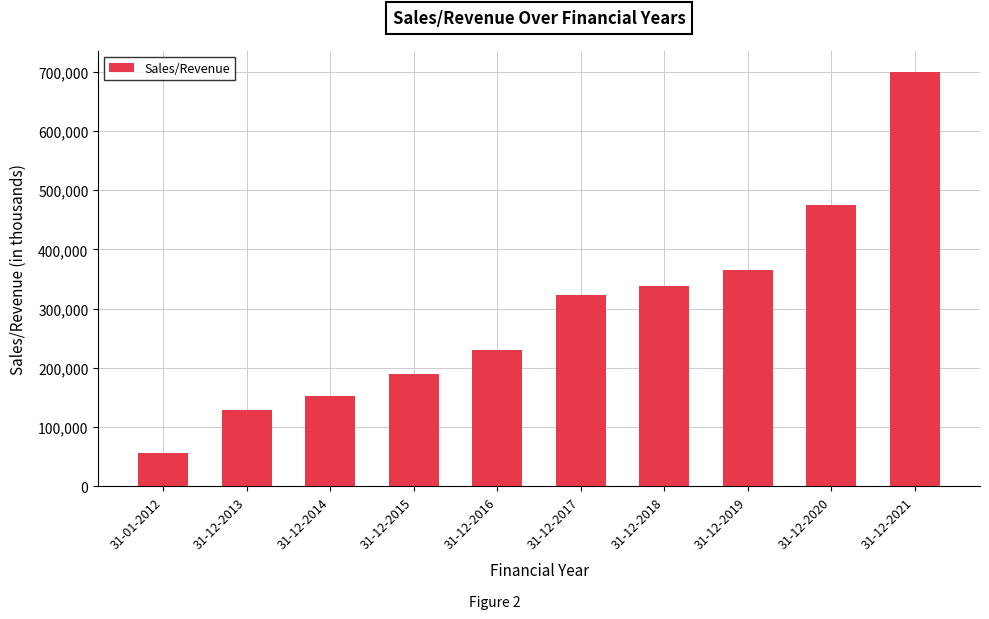

Is it true that the value at 31-12-2013 is 129058.8?

True